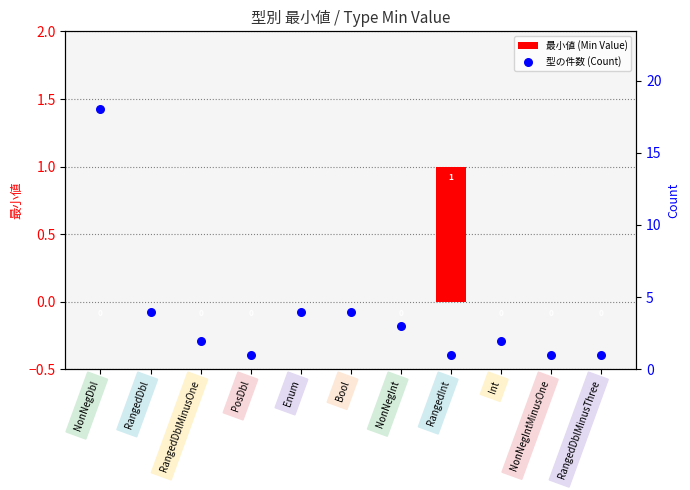

At how many categories does at least one series exceed 8?

1